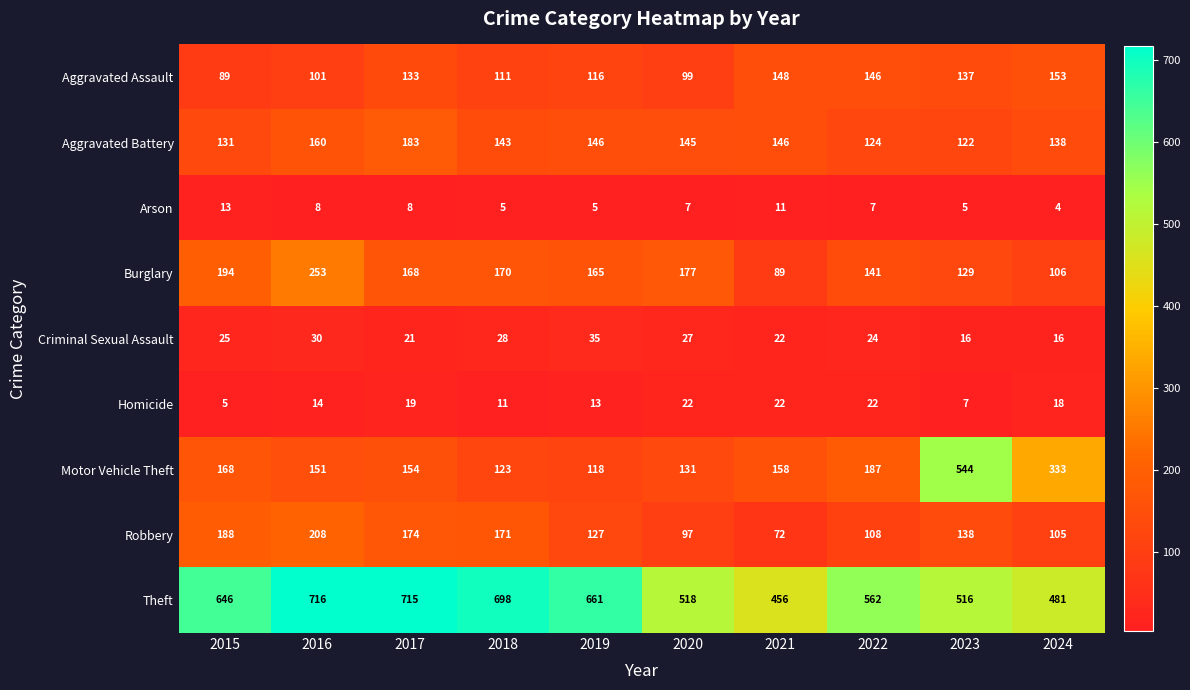

True or false: Arson has a value of 8 at 2023.

False